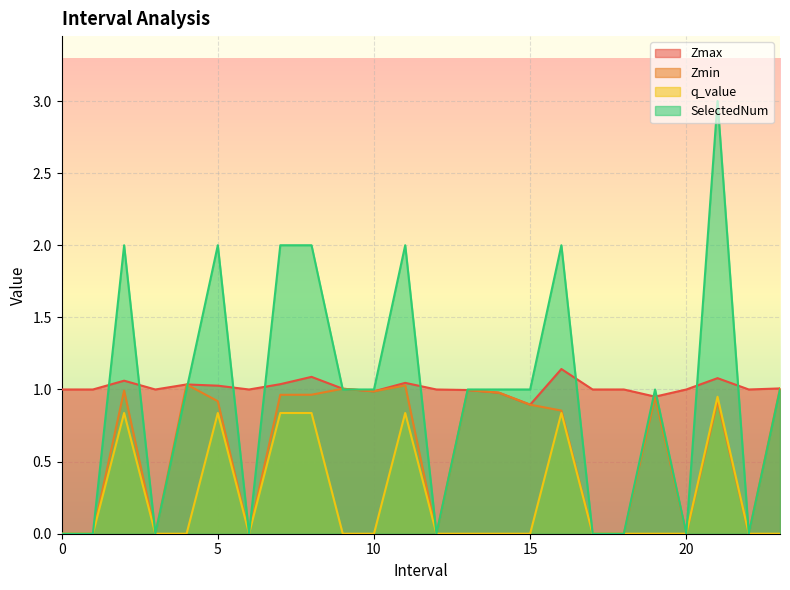

True or false: q_value and SelectedNum cross at least once.

False